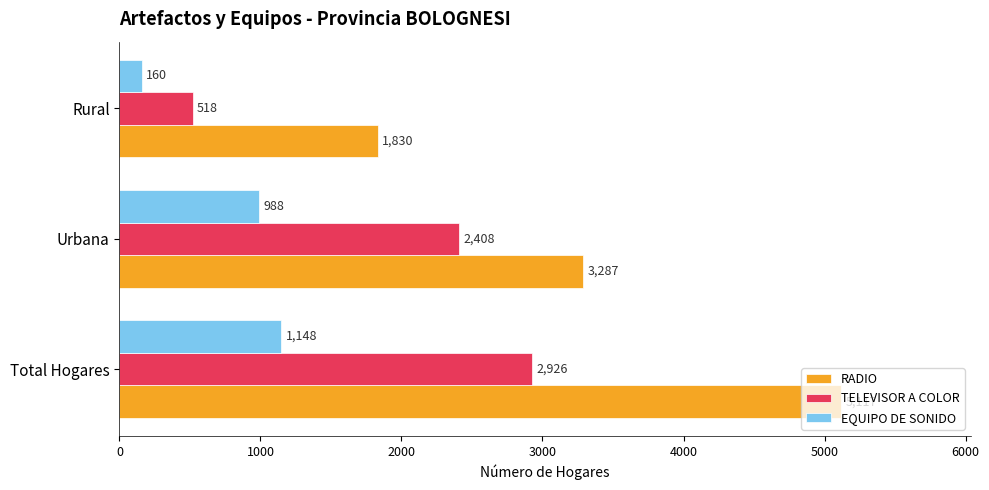

What is the lowest value of the EQUIPO DE SONIDO series?

160